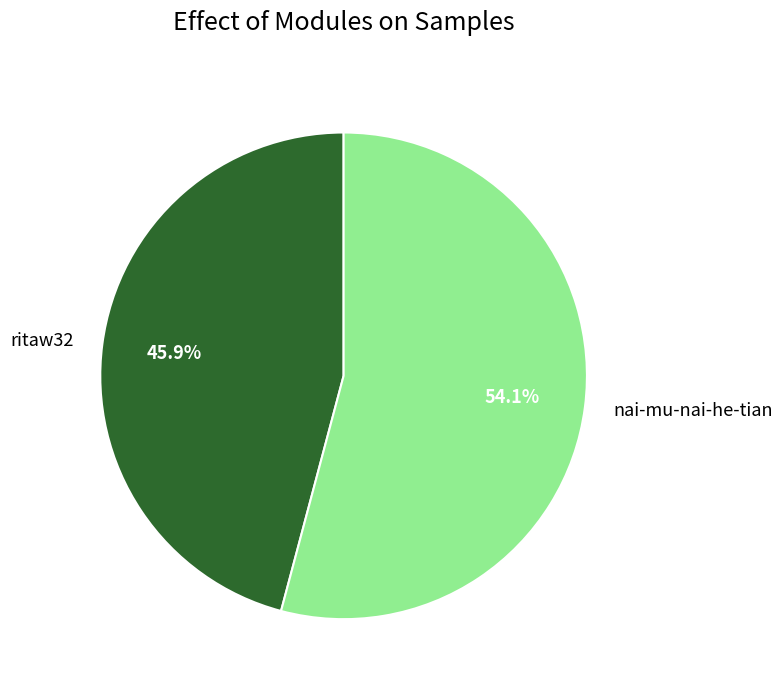

Which category has the biggest portion of the pie?

nai-mu-nai-he-tian